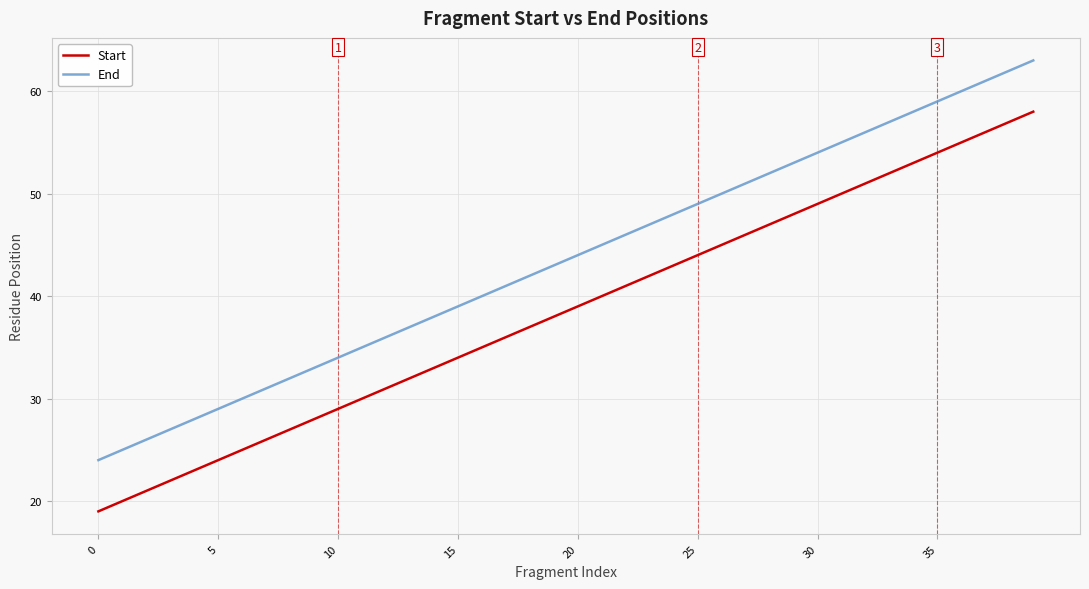

Rank the series by their maximum value, from highest to lowest.

End, Start